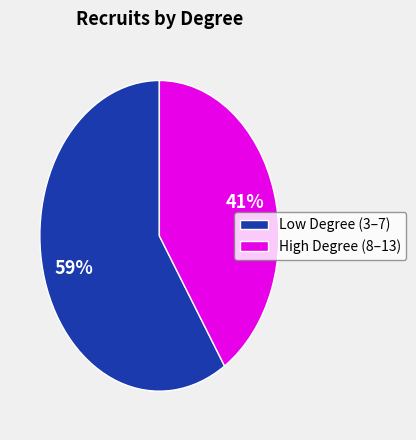

Is Low Degree (3–7) the majority of the pie?

Yes